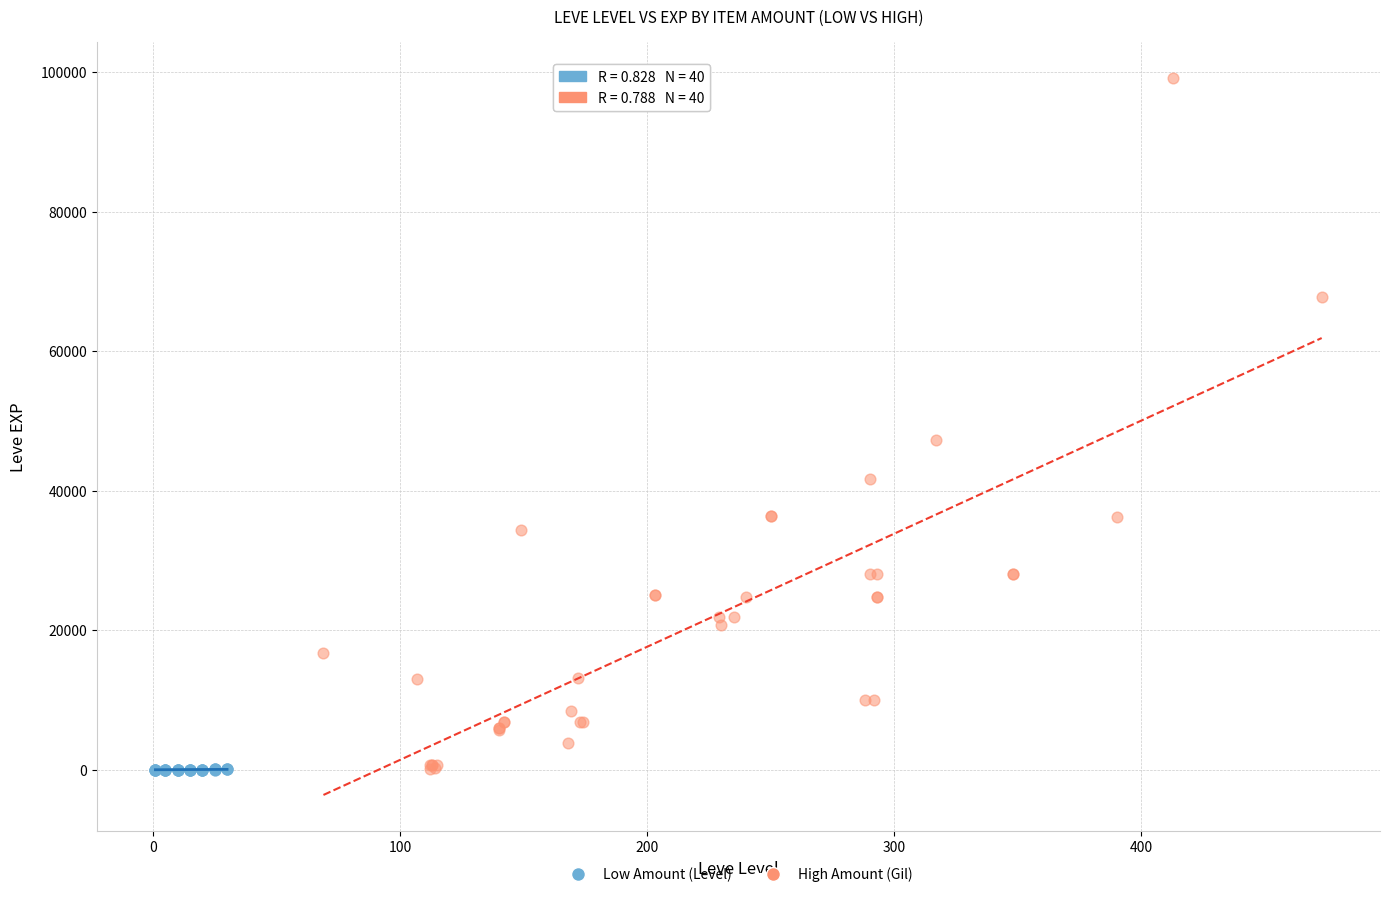

Which series contains the highest Y value?

High Amount (Gil)